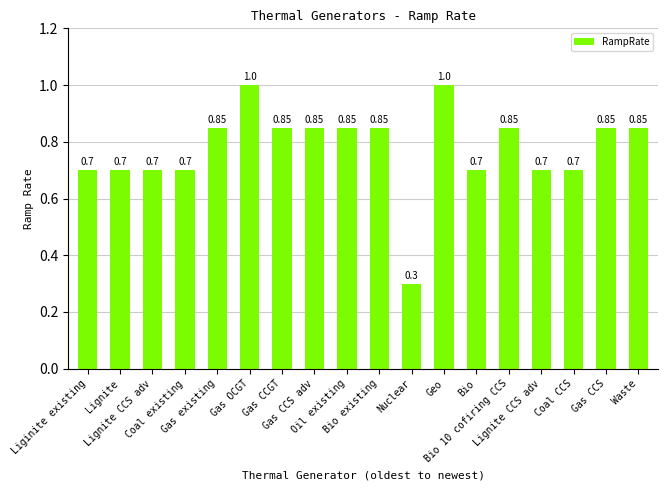

Which has a higher value, Gas OCGT or Bio 10 cofiring CCS?

Gas OCGT